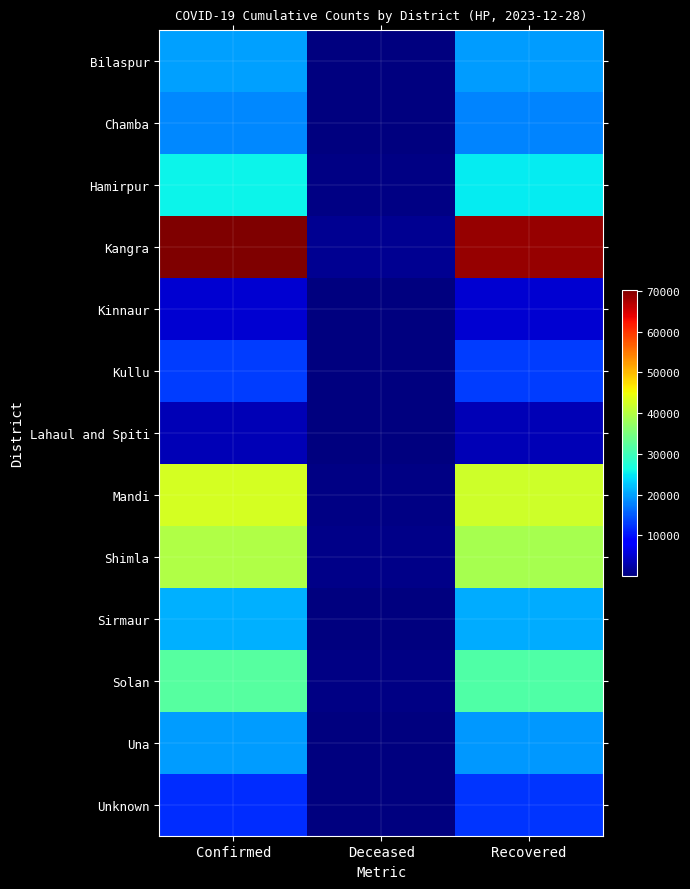

Between Deceased and Confirmed, which is larger?

Confirmed